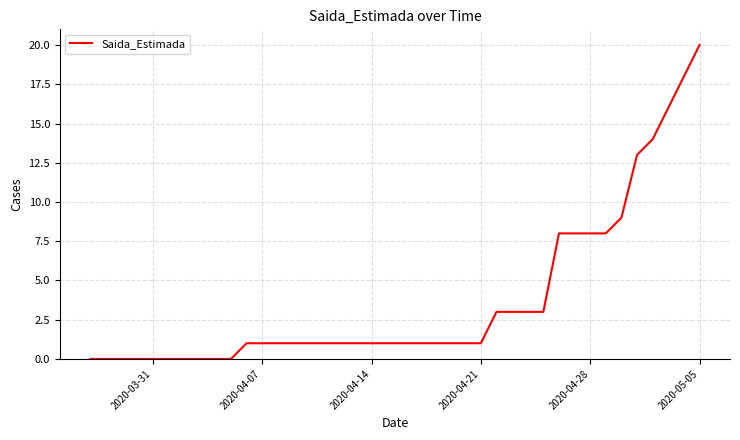

What is the difference between the maximum and minimum values?

20